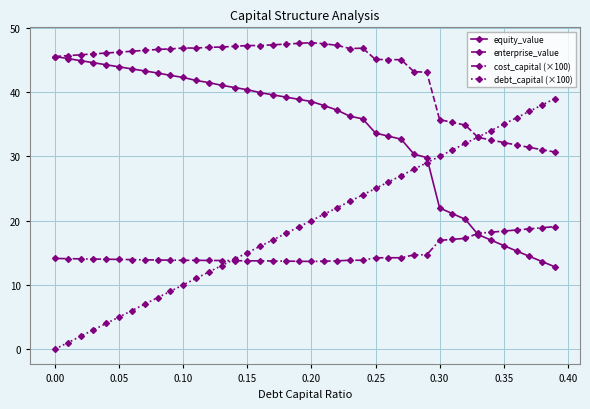

Which series has the widest spread of values?

debt_capital (×100)